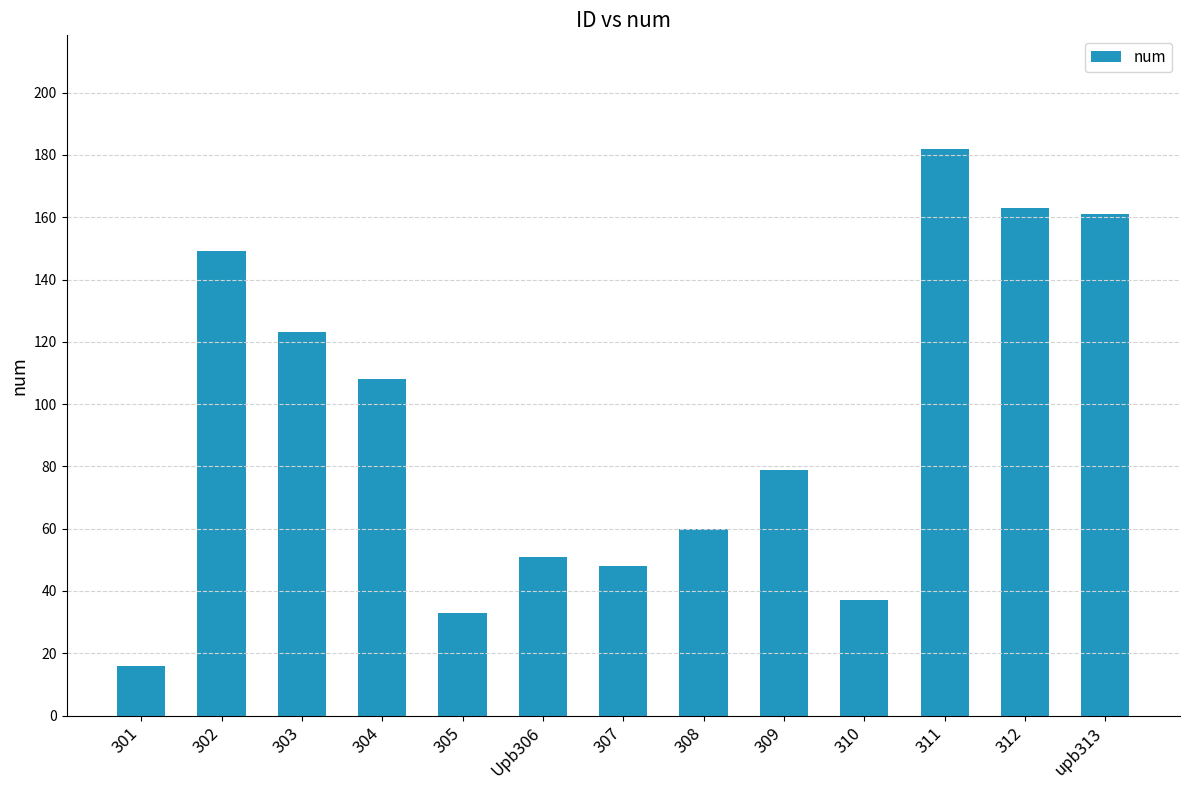

Approximately how many times larger is the value at 303 compared to 302?

0.8